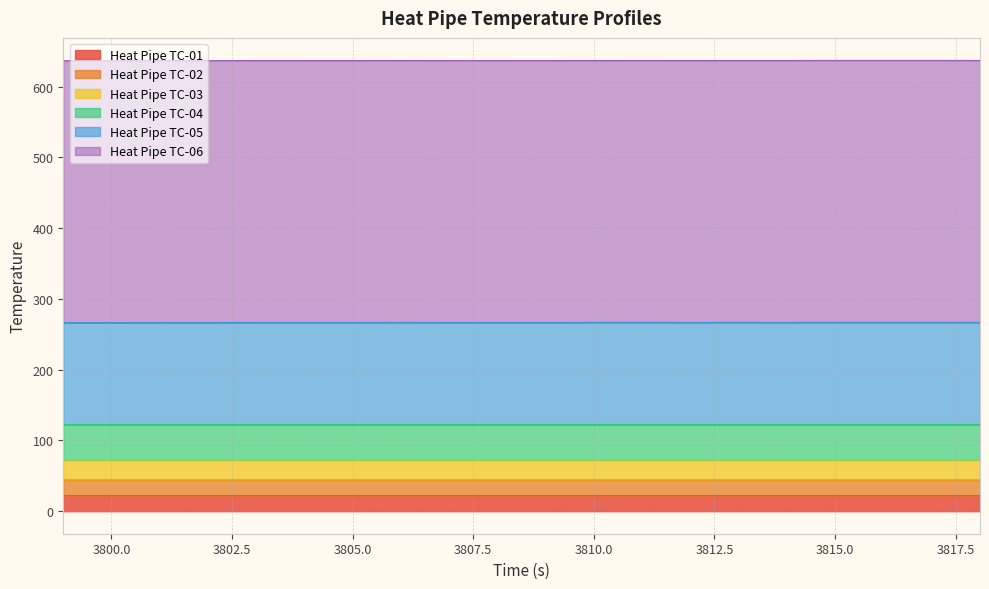

Does the chart display data point markers on the line(s)?

No